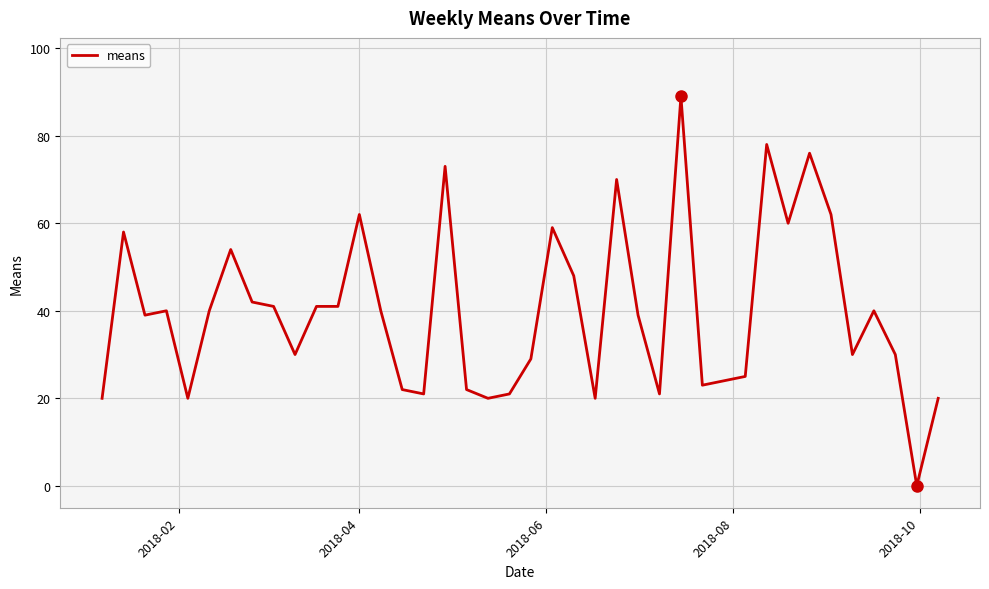

What is the maximum value shown in the chart?

89